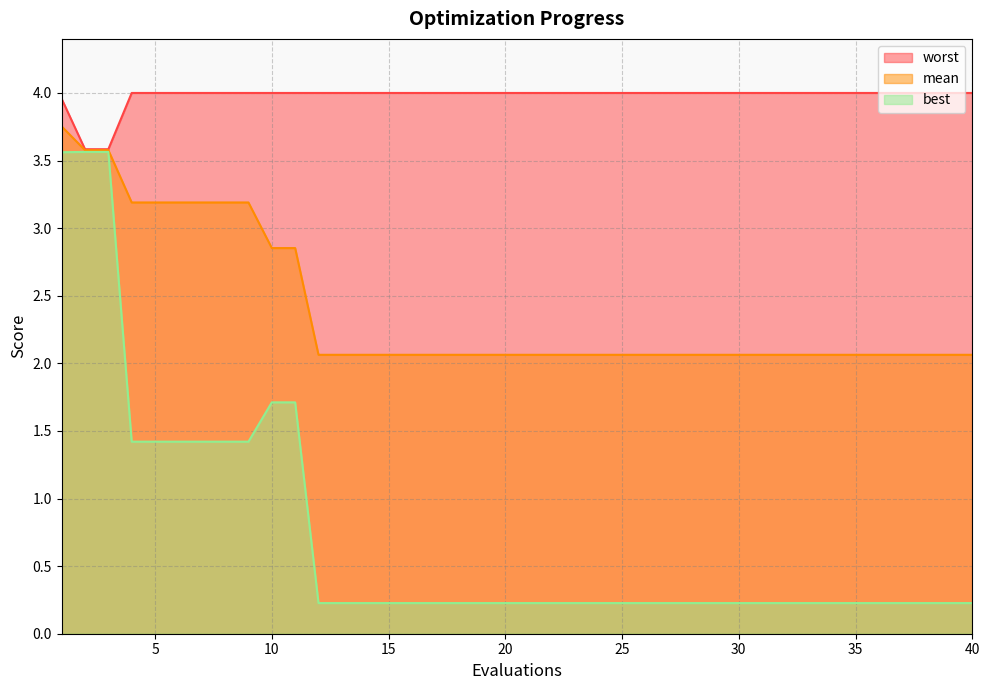

Reading right to left, extract all data points from this chart.

mean: 2.1	2.1	2.1	2.1	2.1	2.1	2.1	2.1	2.1	2.1	2.1	2.1	2.1	2.1	2.1	2.1	2.1	2.1	2.1	2.1	2.1	2.1	2.1	2.1	2.1	2.1	2.1	2.1	2.1	2.9	2.9	3.2	3.2	3.2	3.2	3.2	3.2	3.6	3.6	3.8
best: 0.2	0.2	0.2	0.2	0.2	0.2	0.2	0.2	0.2	0.2	0.2	0.2	0.2	0.2	0.2	0.2	0.2	0.2	0.2	0.2	0.2	0.2	0.2	0.2	0.2	0.2	0.2	0.2	0.2	1.7	1.7	1.4	1.4	1.4	1.4	1.4	1.4	3.6	3.6	3.6
worst: 4.0	4.0	4.0	4.0	4.0	4.0	4.0	4.0	4.0	4.0	4.0	4.0	4.0	4.0	4.0	4.0	4.0	4.0	4.0	4.0	4.0	4.0	4.0	4.0	4.0	4.0	4.0	4.0	4.0	4.0	4.0	4.0	4.0	4.0	4.0	4.0	4.0	3.6	3.6	4.0